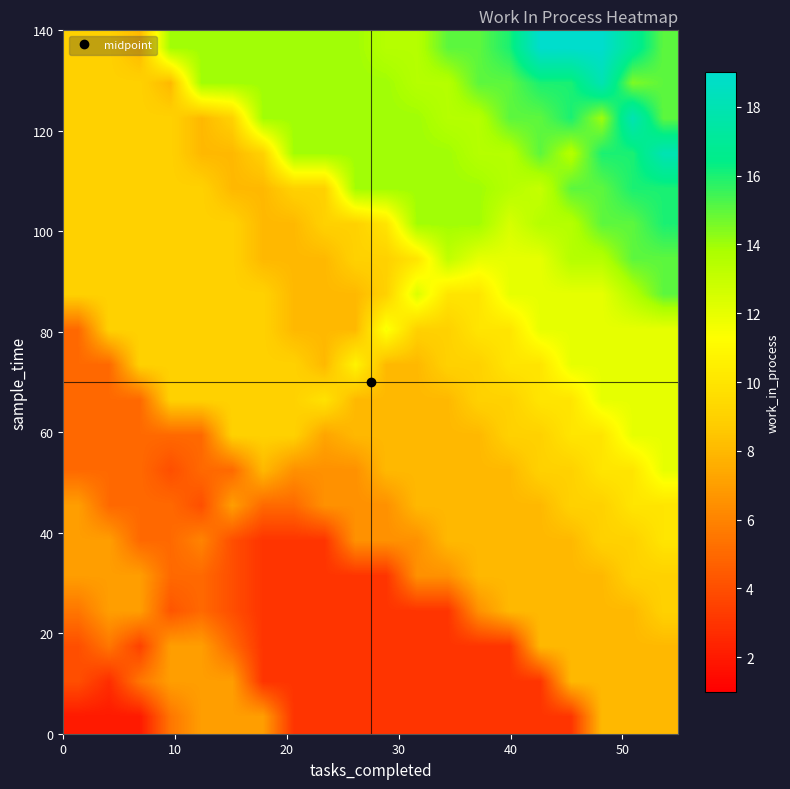

At how many categories does at least one series exceed 12?

17